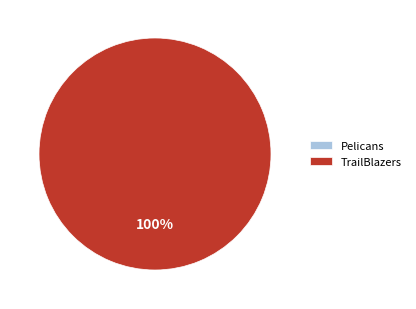

Rank the categories by value from highest to lowest.

TrailBlazers, Pelicans